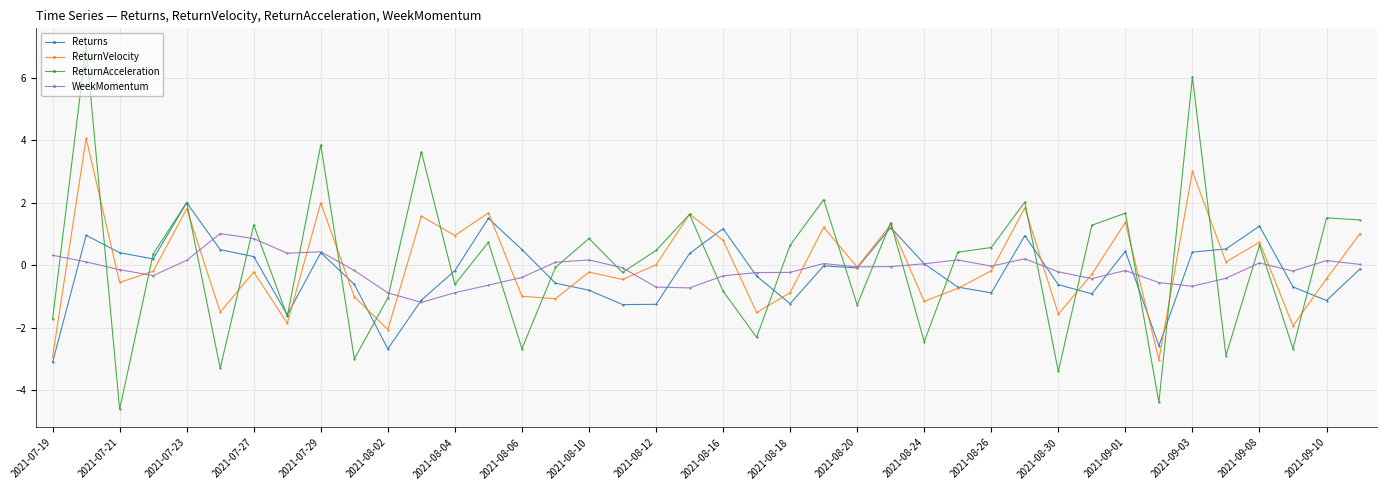

Rank the series by their maximum value, from highest to lowest.

ReturnAcceleration, ReturnVelocity, Returns, WeekMomentum